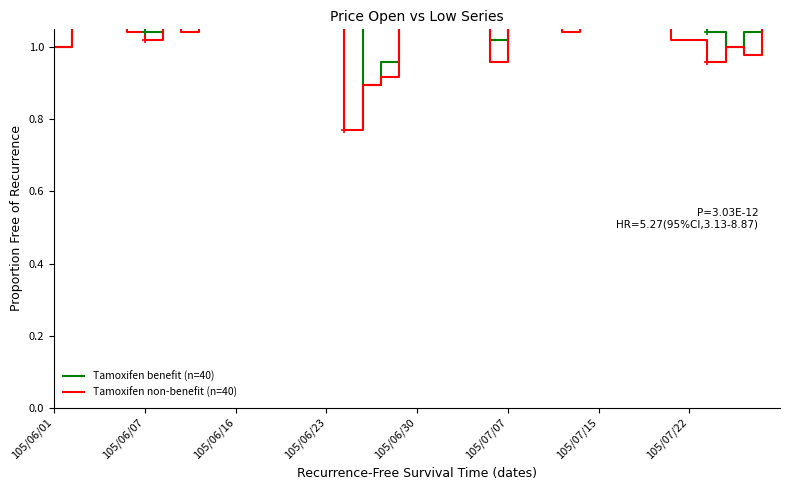

Does the chart have visible grid lines?

No